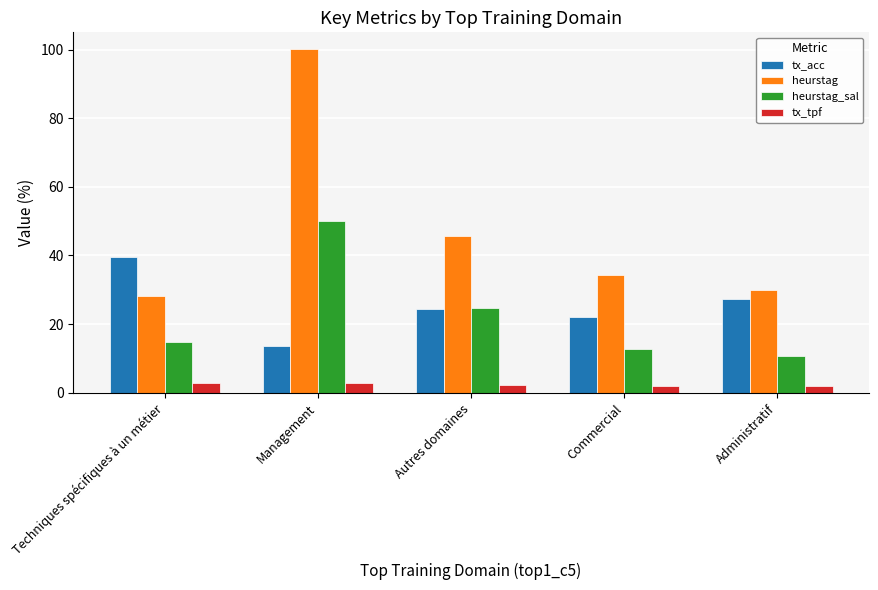

What are all the series names shown in the legend?

tx_acc, heurstag, heurstag_sal, tx_tpf